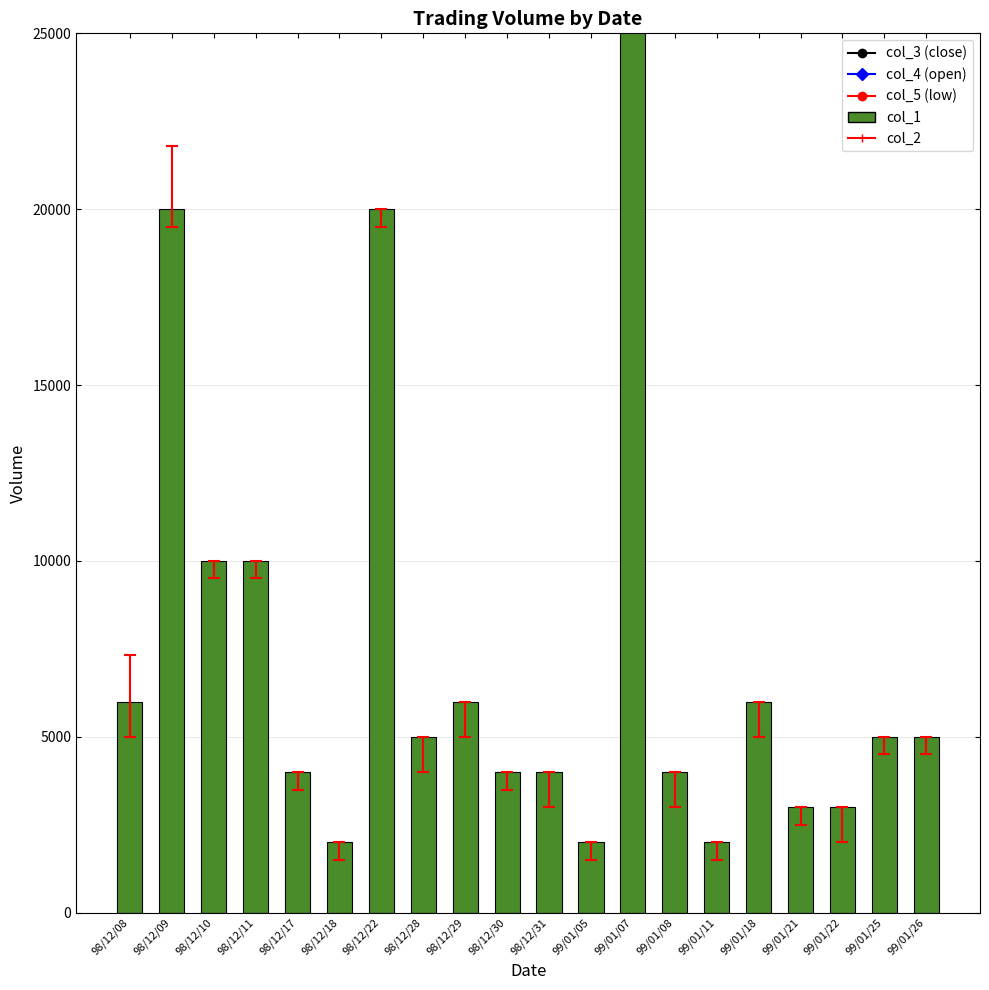

Where is the data nearest to the value 21000?

98/12/09